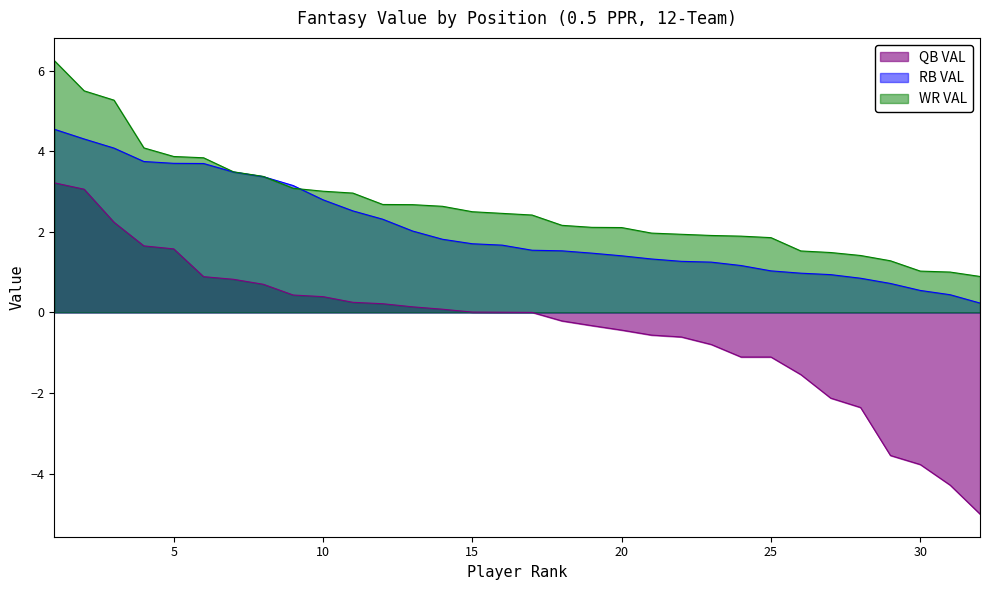

At which category is the sum across all series the highest?

1